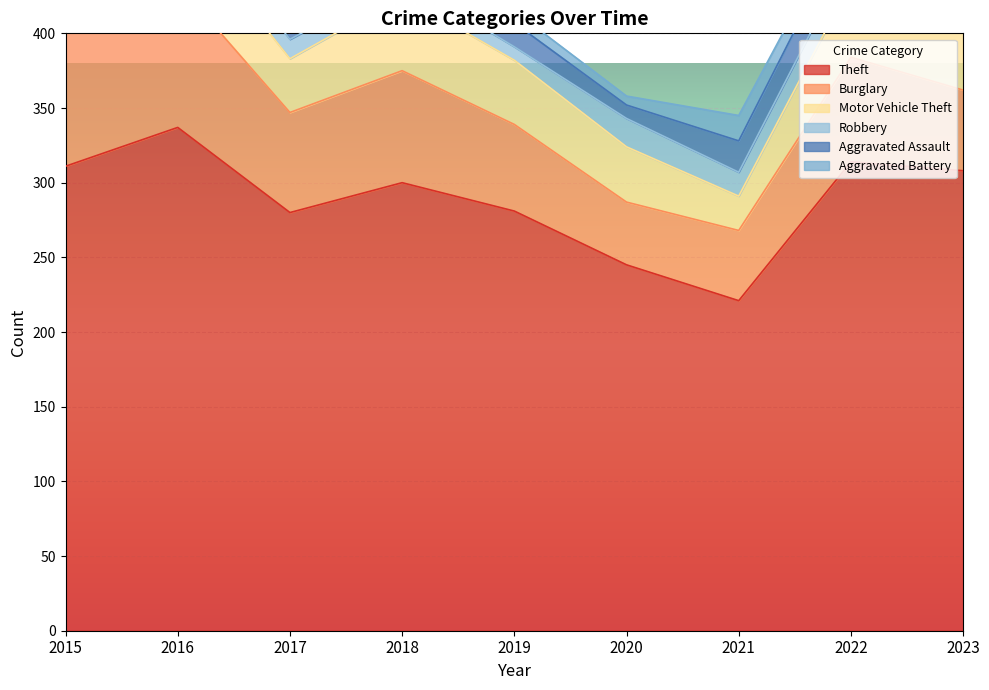

Is the value of Burglary at 2018 greater than the value of Theft at 2018?

No